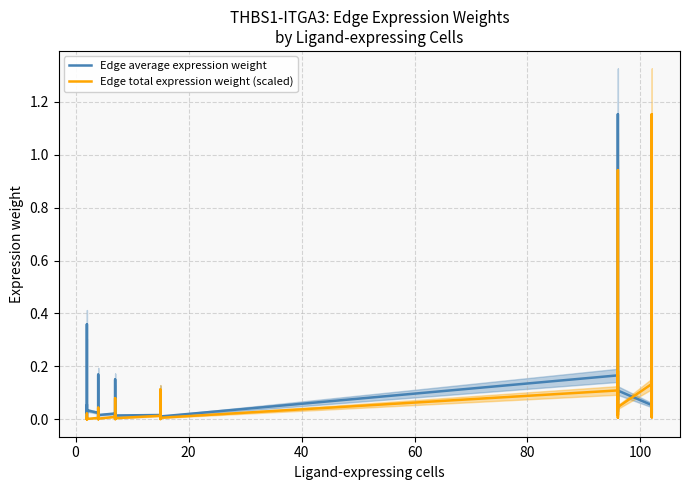

How many times do Edge total expression weight (scaled) and Edge average expression weight cross each other?

13